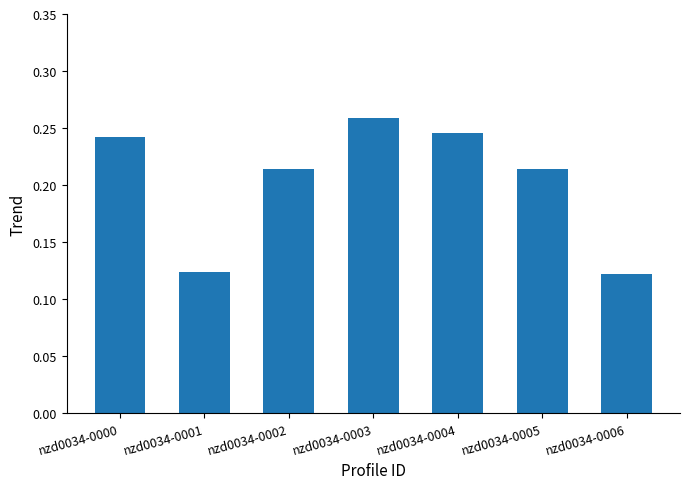

Count the values in the range 0 to 1.

7